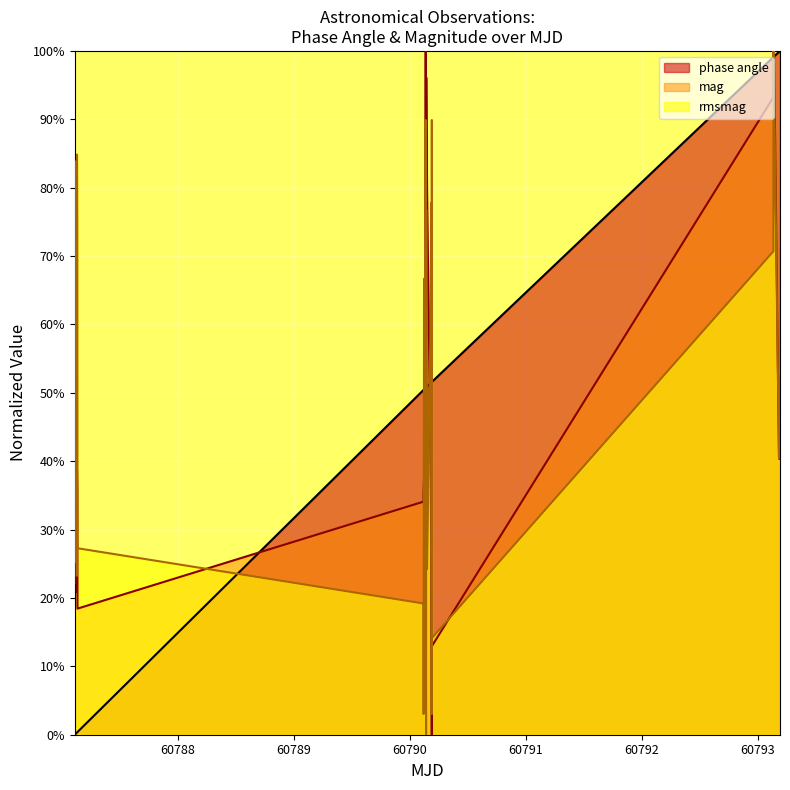

What are all the series names shown in the legend?

phase angle, mag, rmsmag